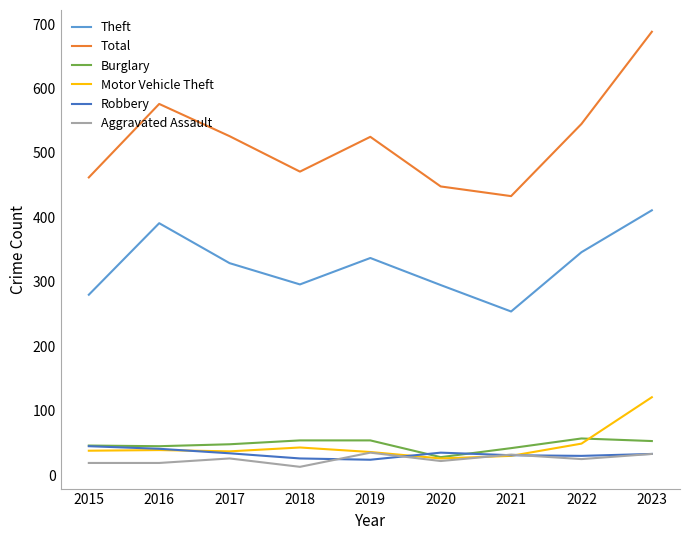

What is the approximate value of Burglary at 2021?

42